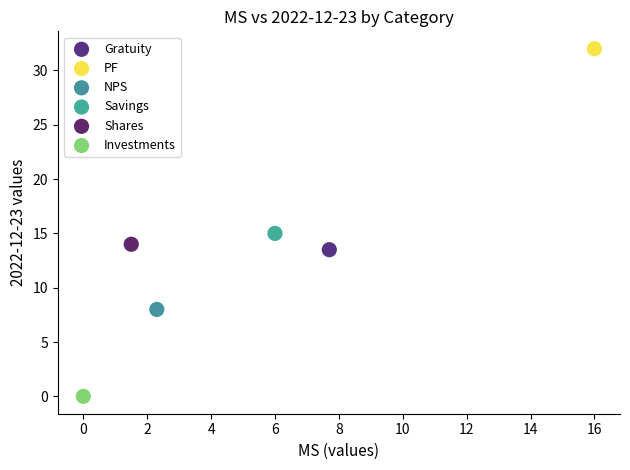

What are all the series names shown in the legend?

Gratuity, PF, NPS, Savings, Shares, Investments